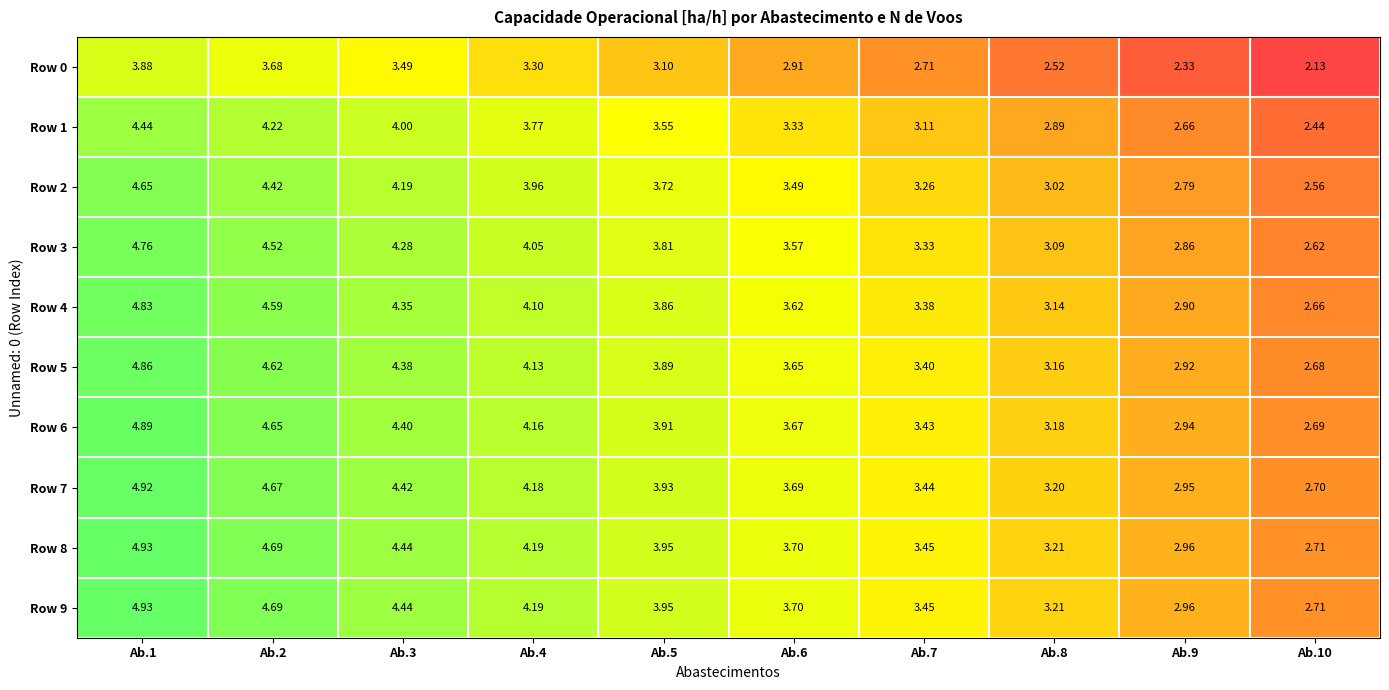

Is the value of Row 8 at Ab.3 greater than the value of Row 3 at Ab.7?

Yes